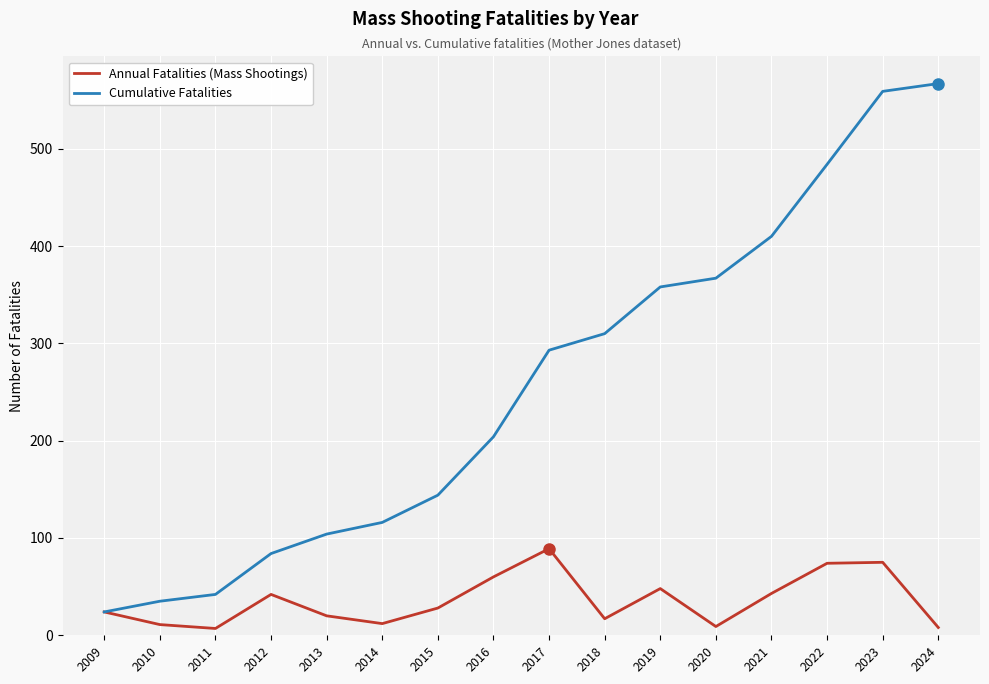

What is the maximum value shown in the chart?

567